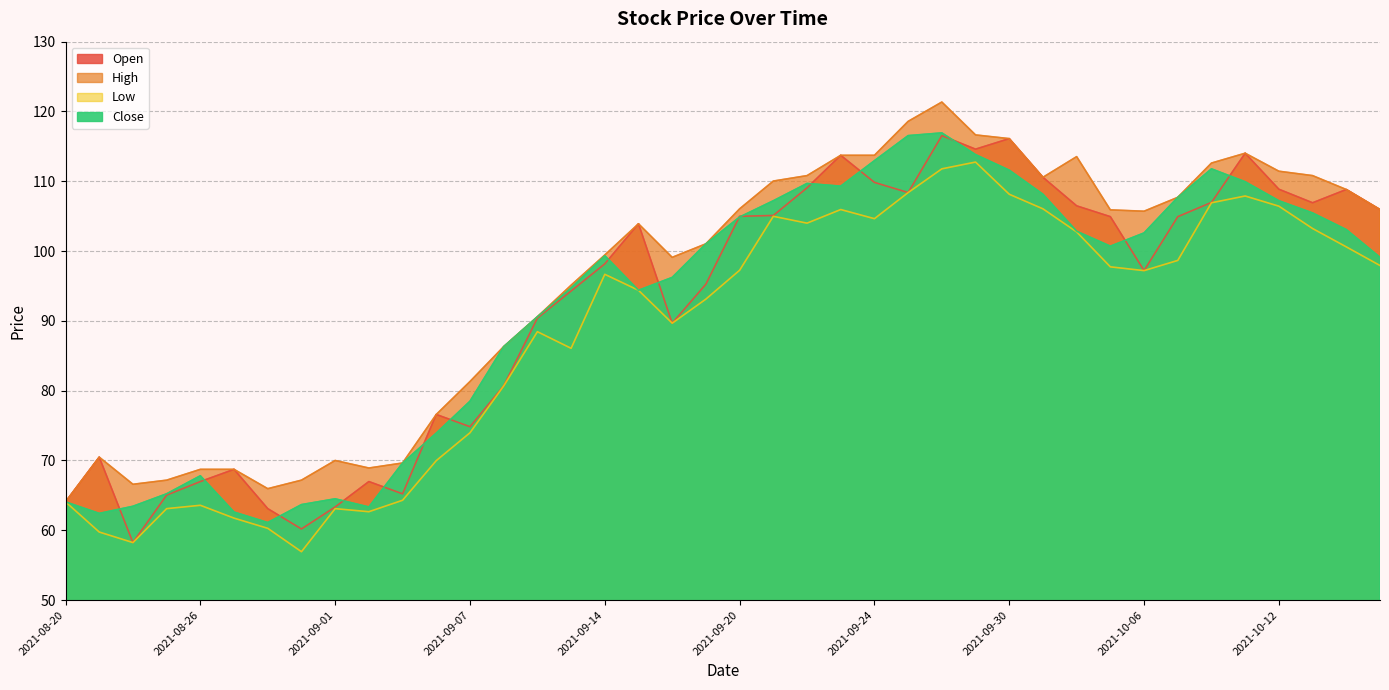

At which category is the sum across all series the highest?

2021-09-28